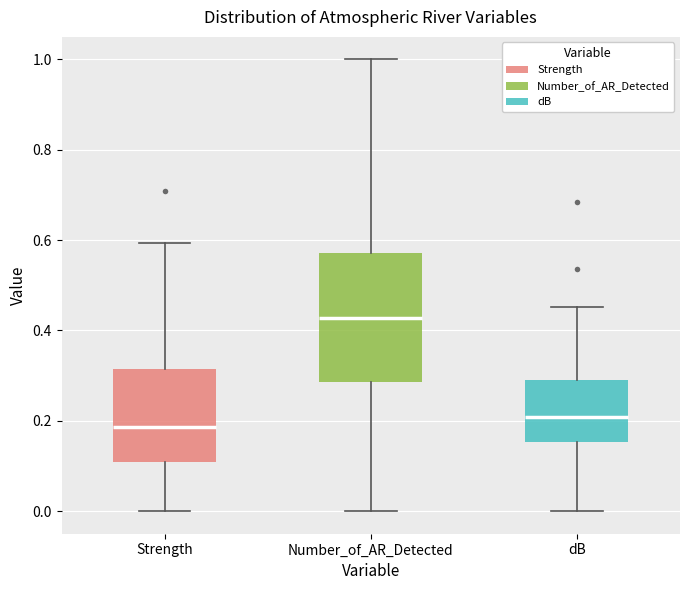

Reading left to right, read every box against the y-axis: the position of its median line, the range the box covers, and the ends of its whiskers. The values are not printed on the chart, so give them approximately, as read against the axis.

Strength: median 0.18, box 0.10 to 0.32, whiskers 0.00 to 0.60
Number_of_AR_Detected: median 0.42, box 0.28 to 0.58, whiskers 0.00 to 1.00
dB: median 0.20, box 0.16 to 0.30, whiskers 0.00 to 0.46